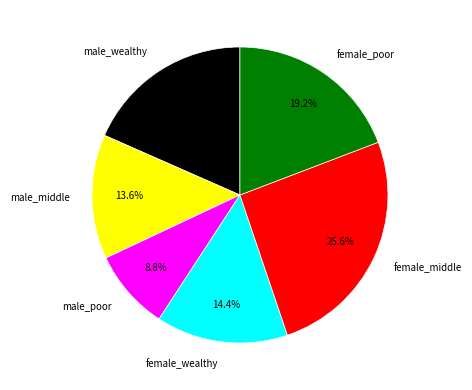

What is the total percentage of female_wealthy and female_poor?

33.6%